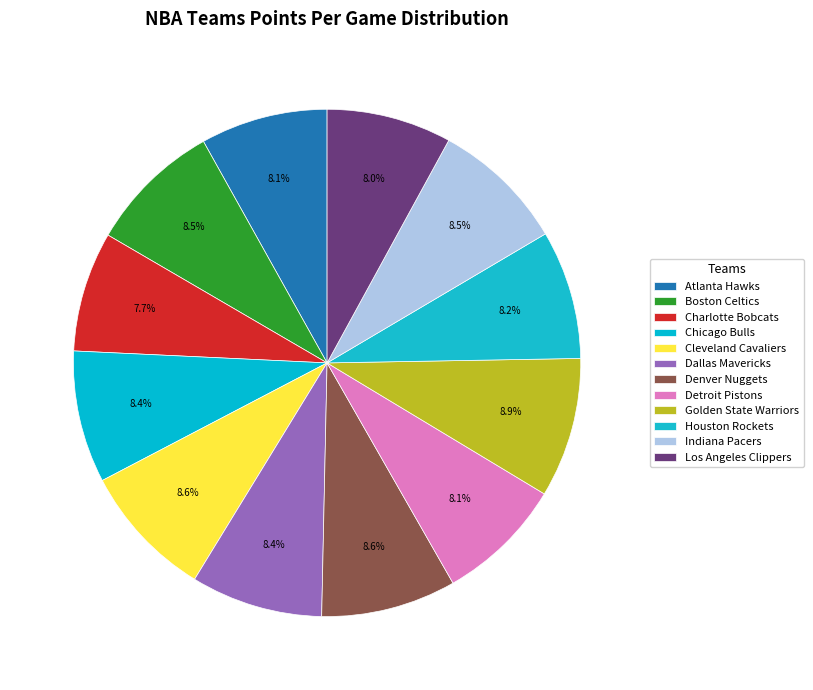

Is there a majority slice in this chart?

No